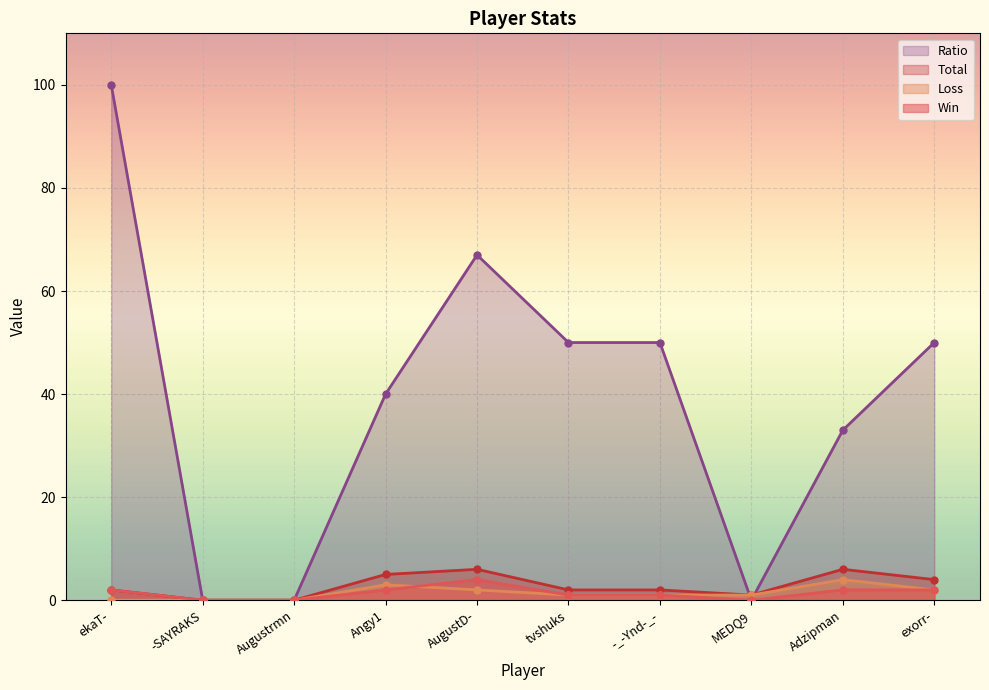

Reading left to right, transcribe all the data shown in this chart.

Win: ekaT-=2	-SAYRAKS=0	Augustrmn=0	Angy1=2	AugustD-=4	tvshuks=1	-_-Ynd-_-=1	MEDQ9=0	Adzipman=2	exorr-=2
Loss: ekaT-=0	-SAYRAKS=0	Augustrmn=0	Angy1=3	AugustD-=2	tvshuks=1	-_-Ynd-_-=1	MEDQ9=1	Adzipman=4	exorr-=2
Total: ekaT-=2	-SAYRAKS=0	Augustrmn=0	Angy1=5	AugustD-=6	tvshuks=2	-_-Ynd-_-=2	MEDQ9=1	Adzipman=6	exorr-=4
Ratio: ekaT-=100	-SAYRAKS=0	Augustrmn=0	Angy1=40	AugustD-=67	tvshuks=50	-_-Ynd-_-=50	MEDQ9=0	Adzipman=33	exorr-=50